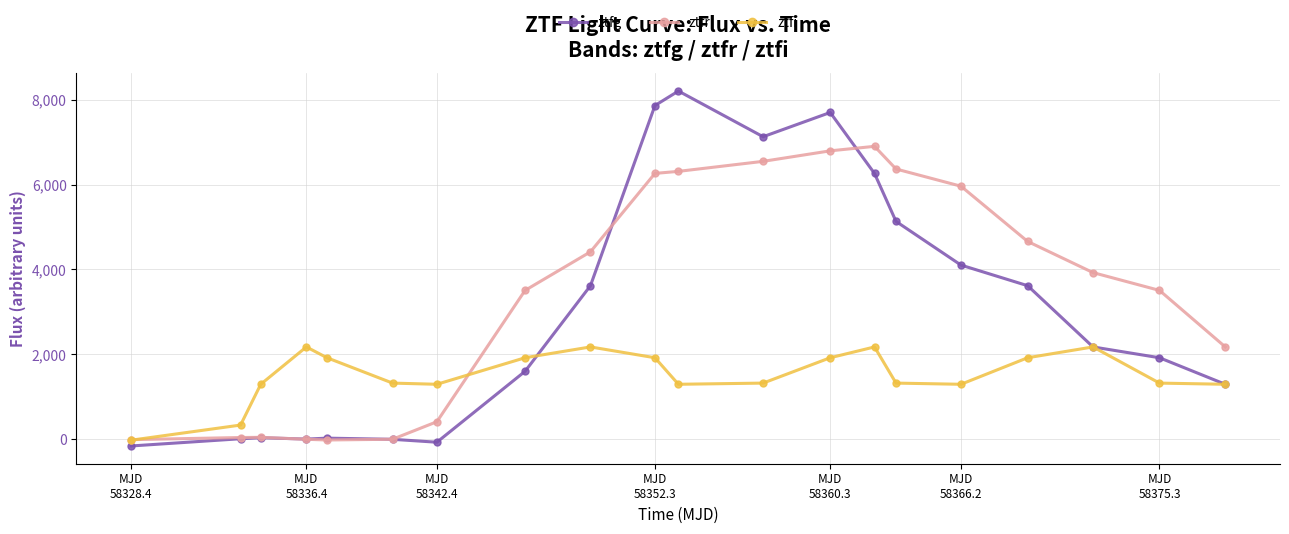

What is the value of the ztfr point at the 20th from the left?

2173.4